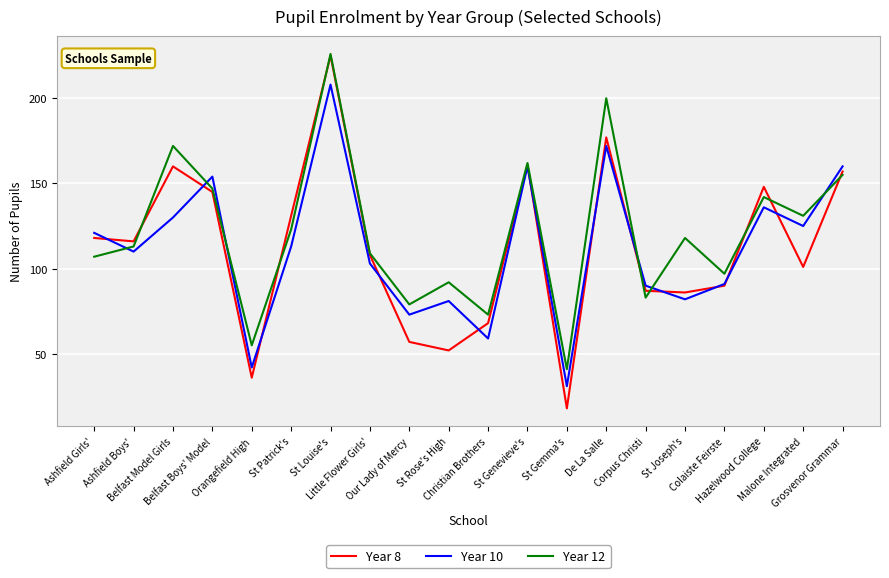

What is the average value of the Year 8 series?

112